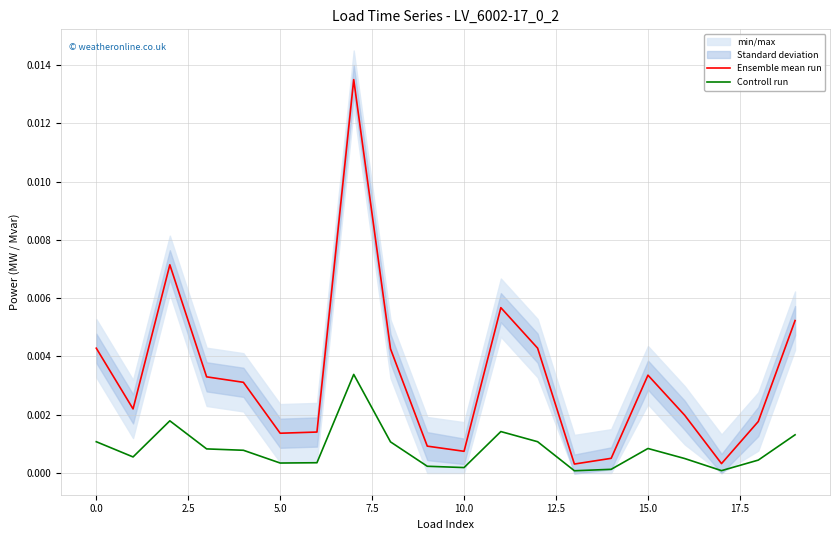

True or false: Ensemble mean run and Controll run cross at least once.

False